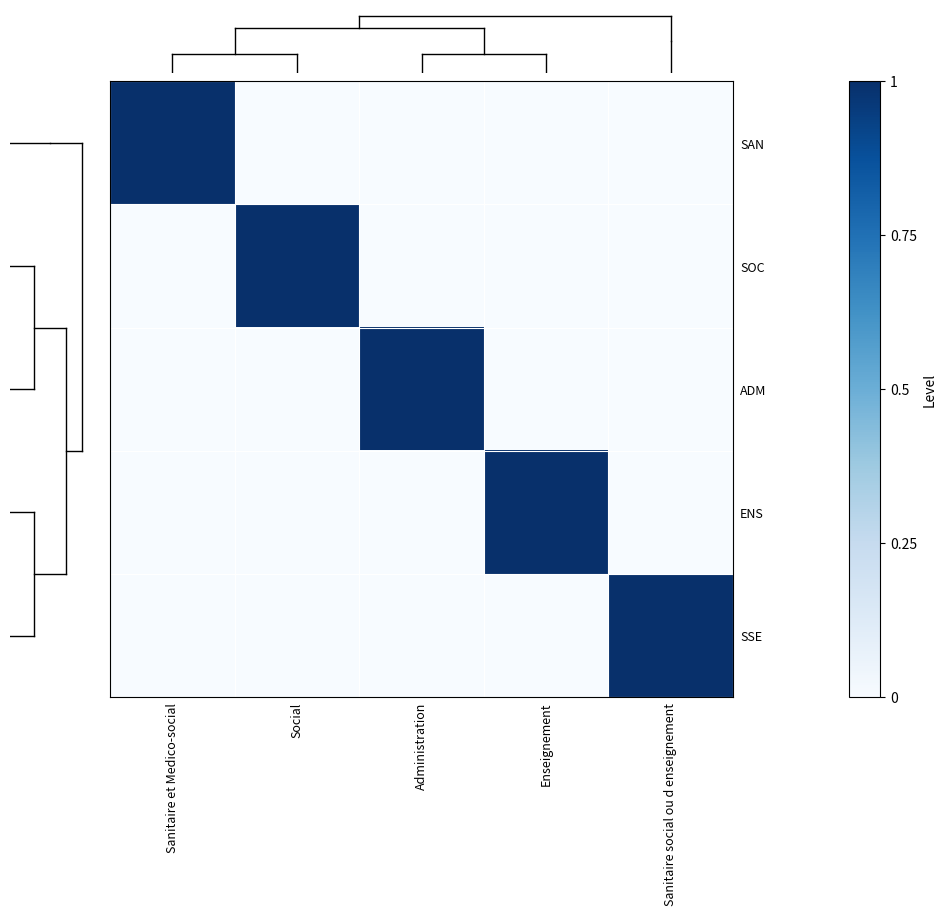

At how many categories does at least one series exceed 0?

5